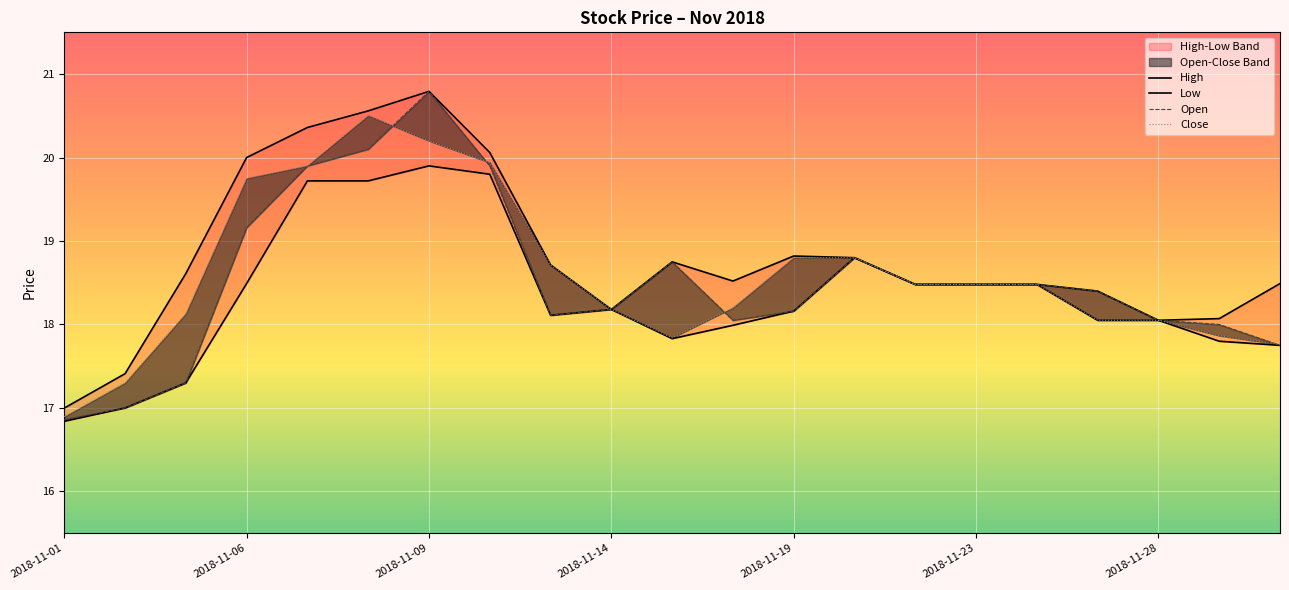

What is the approximate value of Open at 2018-11-23?

18.5